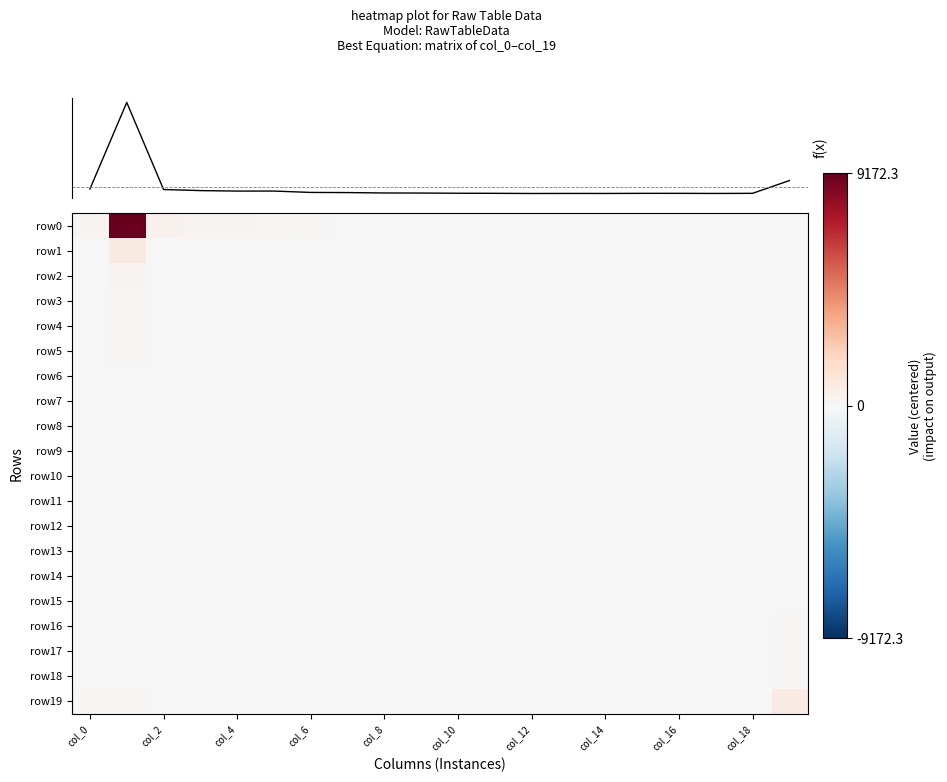

How many values in row15 are above zero?

1